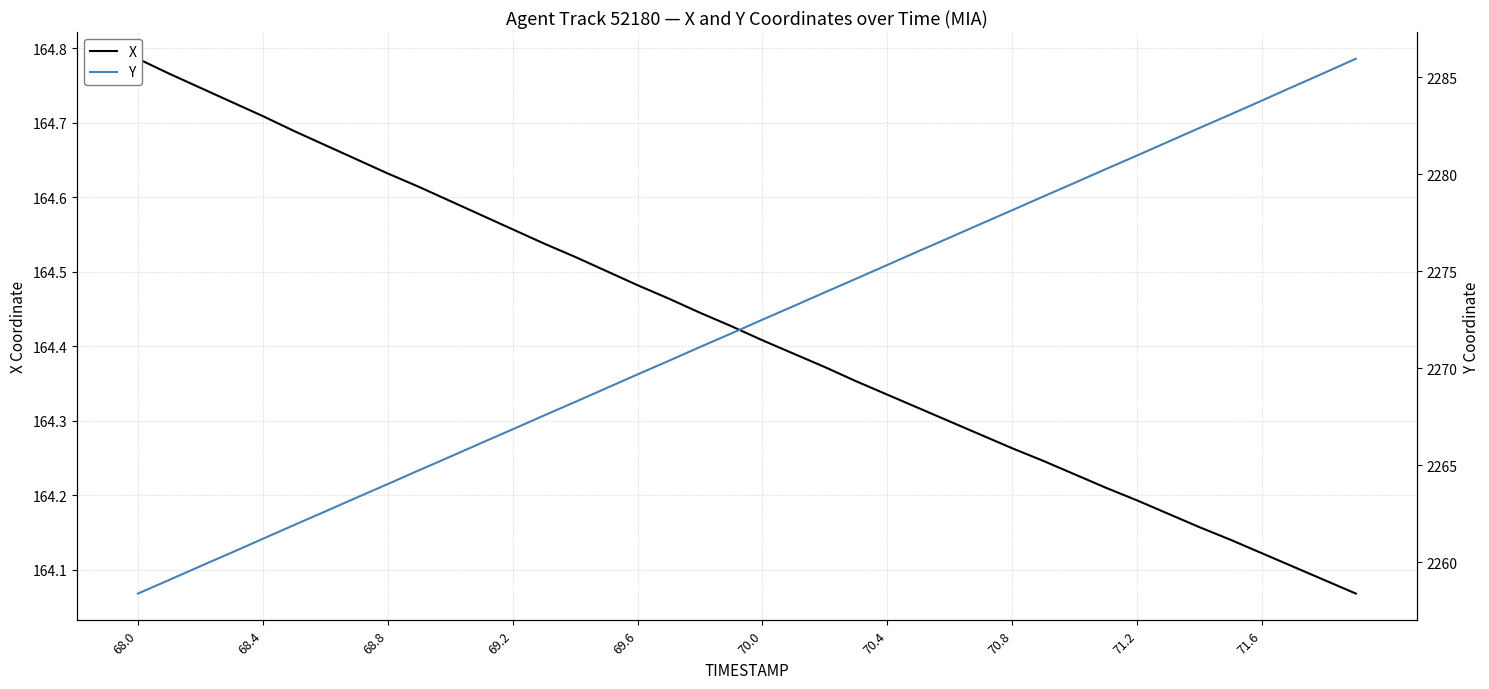

At how many categories does at least one series exceed 1828?

40